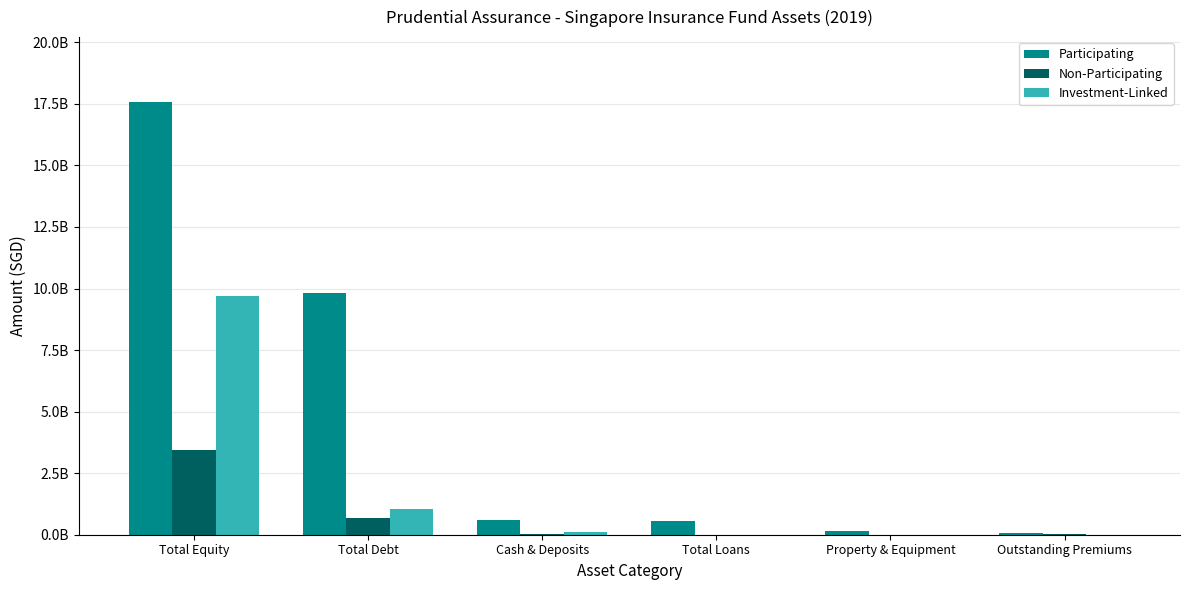

Are the bars grouped side by side (vs. stacked)?

Yes